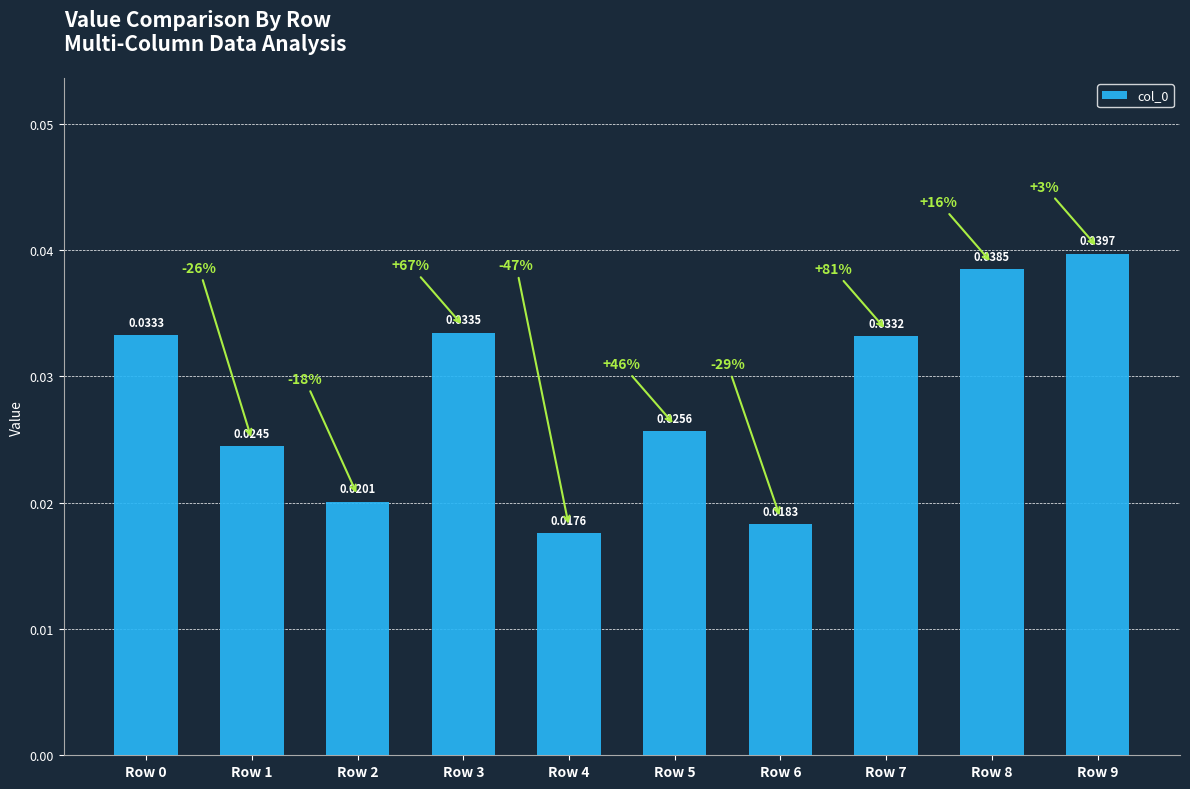

How many categories are shown in the chart?

10